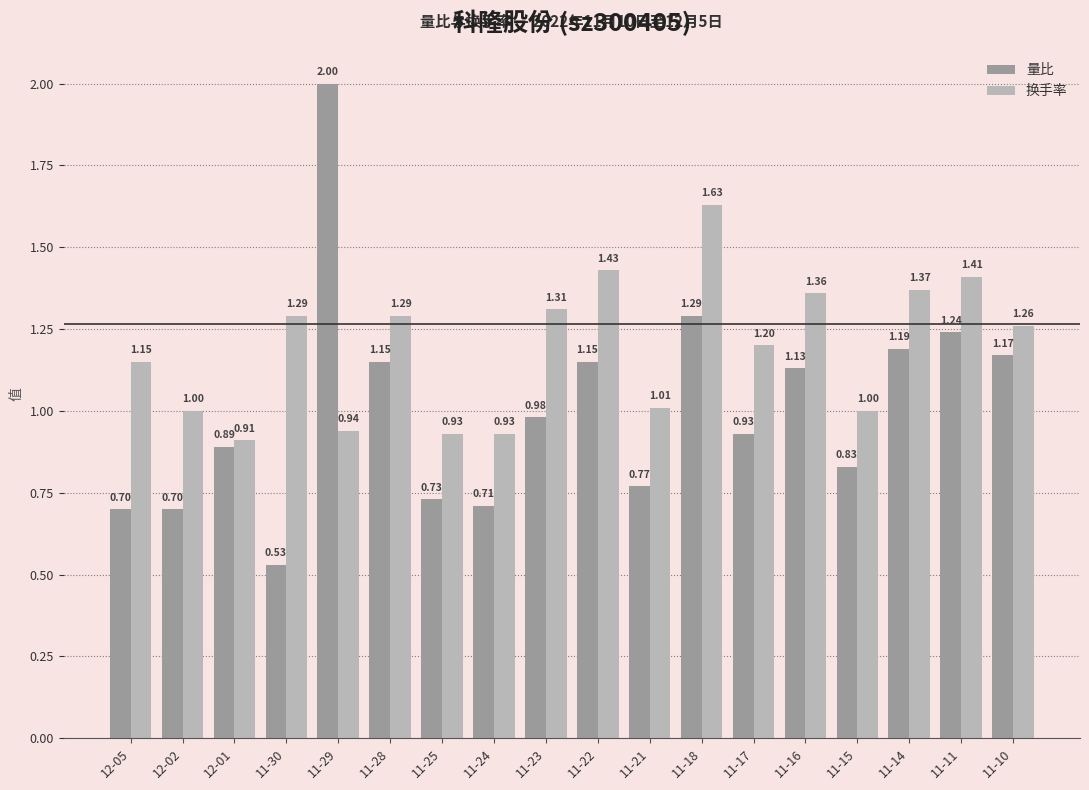

What is the total value across all series at 11-21?

1.8